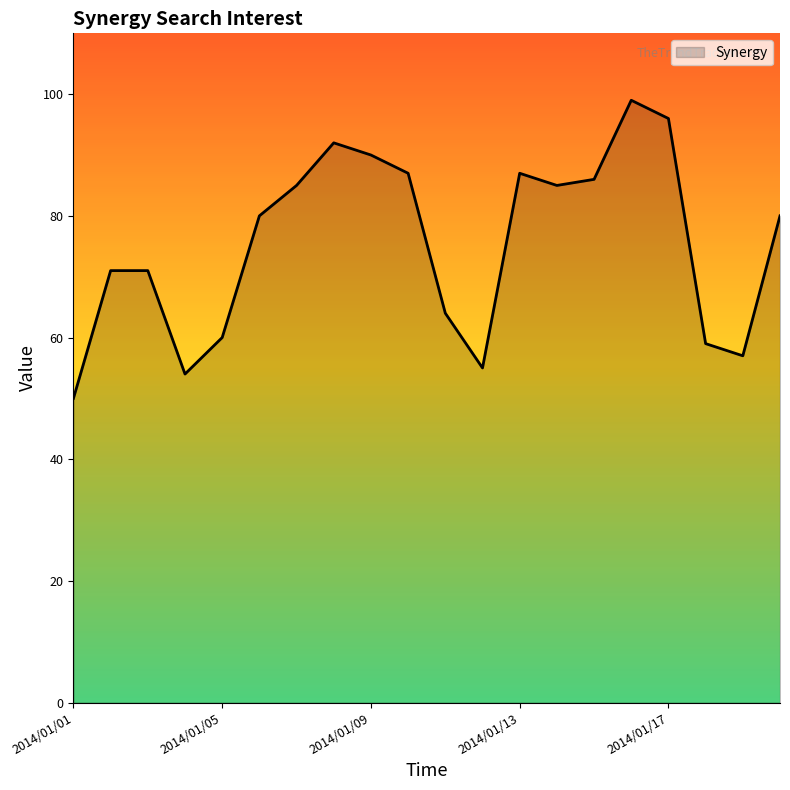

What is the difference between the maximum and minimum values?

49